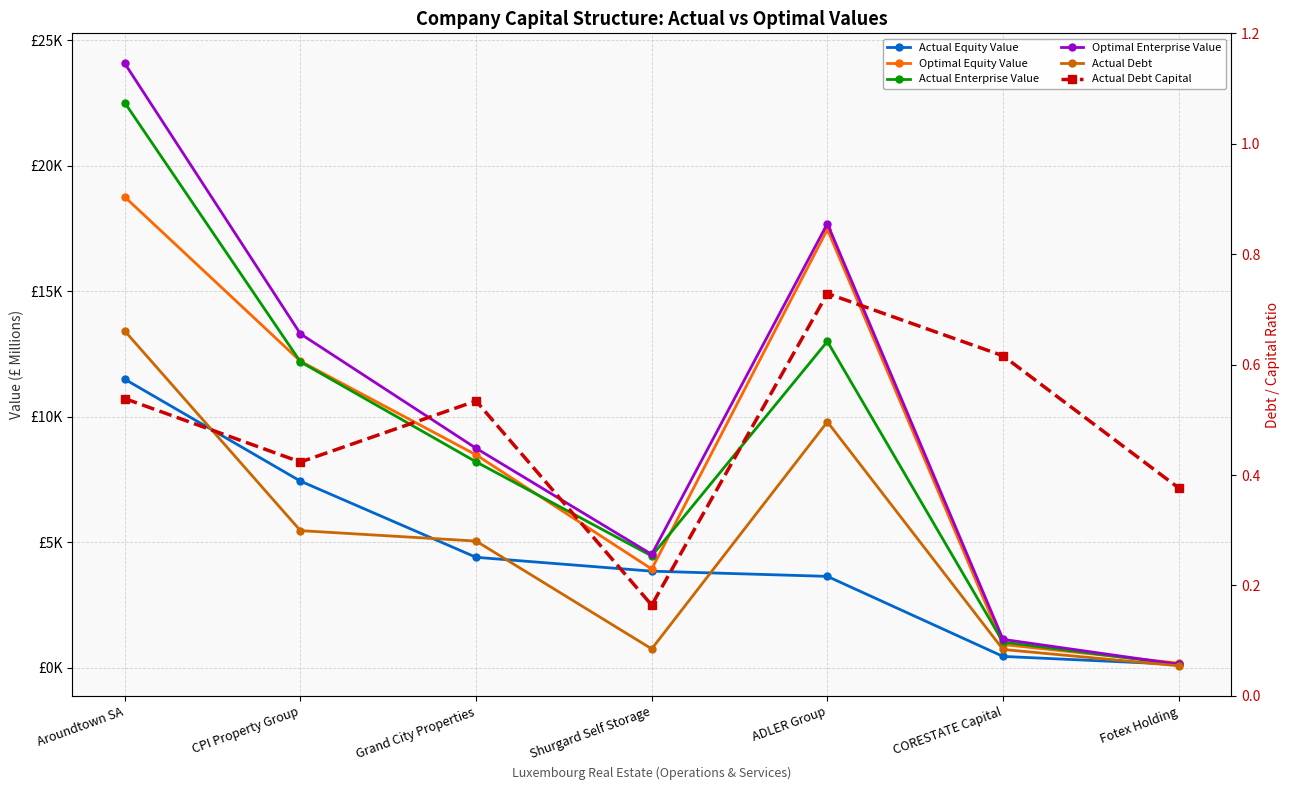

At which label does Optimal Equity Value first exceed 8487?

Aroundtown SA